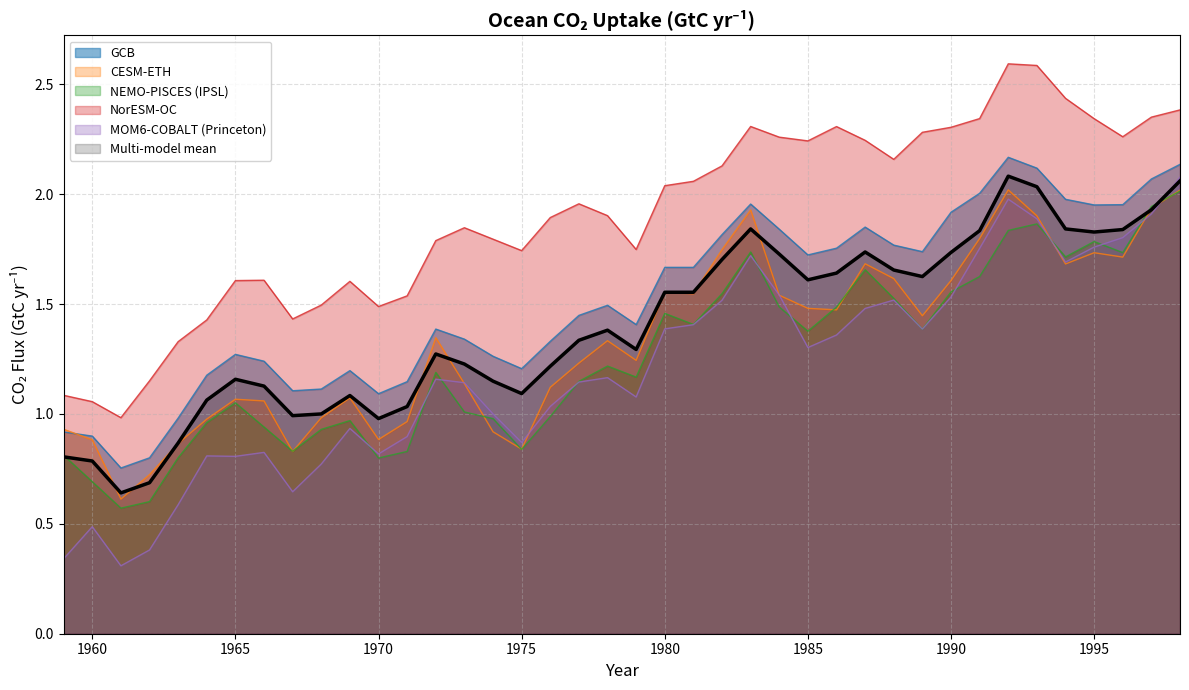

How many lines are shown in the chart?

6